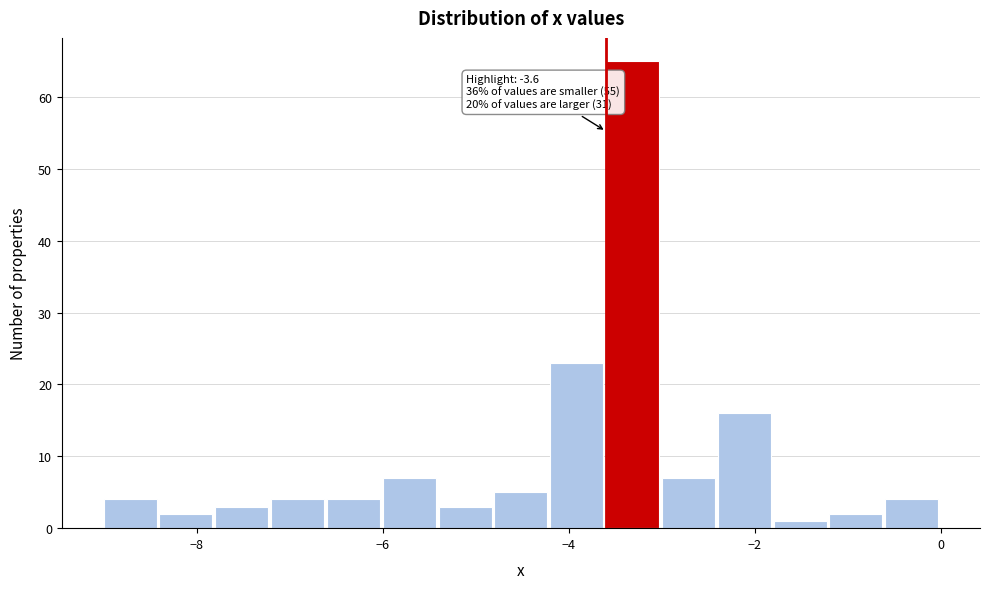

Read against the x-axis, roughly where is the centre of the tallest bar?

-3.4